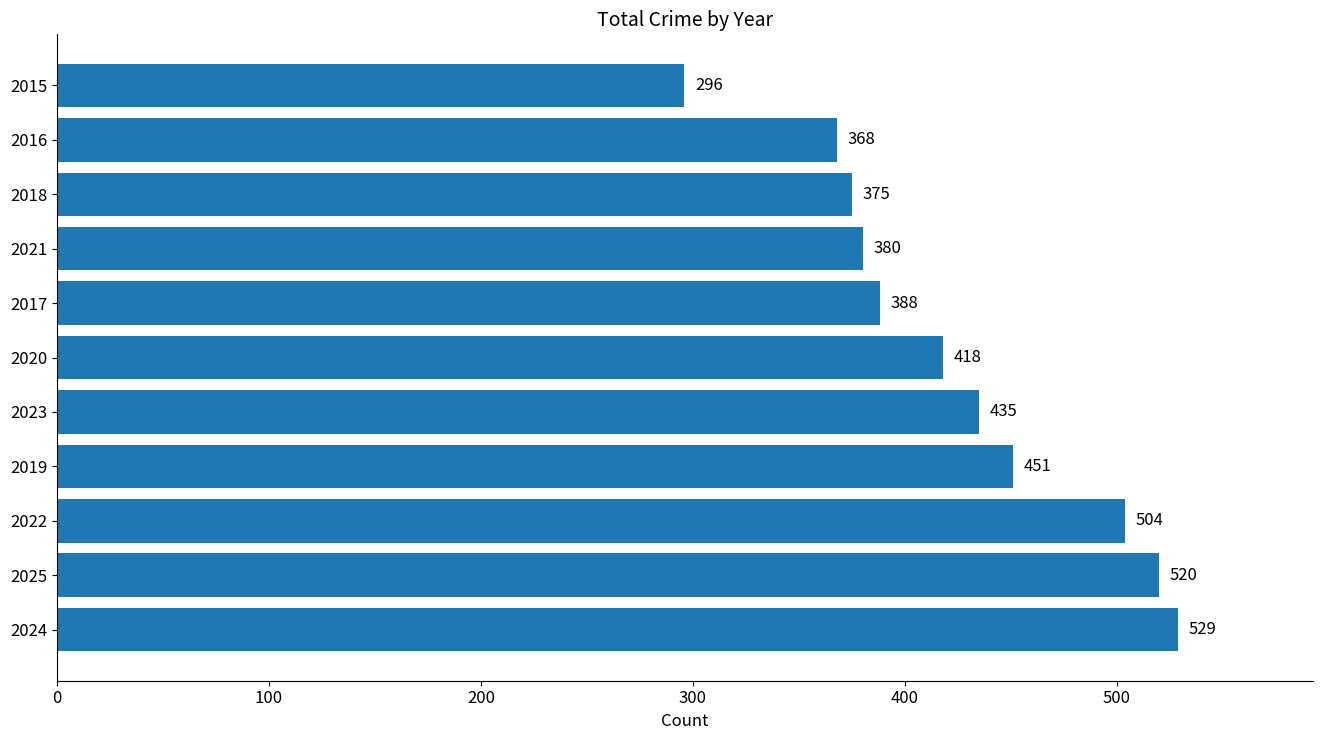

The chart shows a value of 222 at 2018. True or false?

False